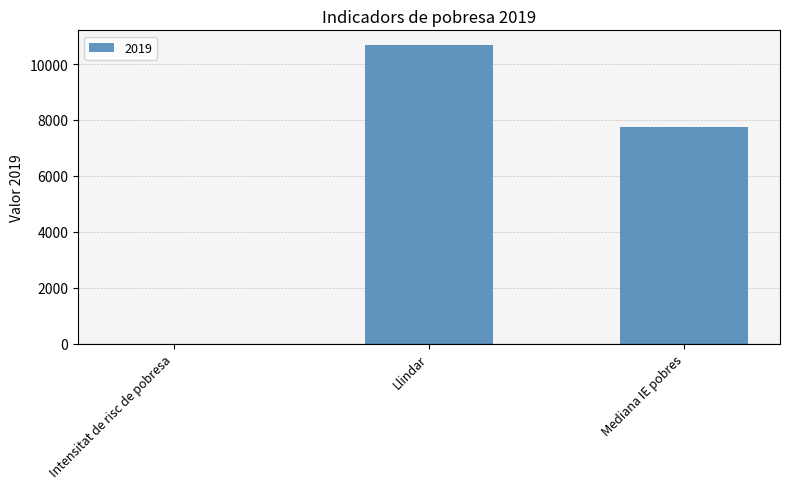

Between Llindar and Intensitat de risc de pobresa, which is larger?

Llindar